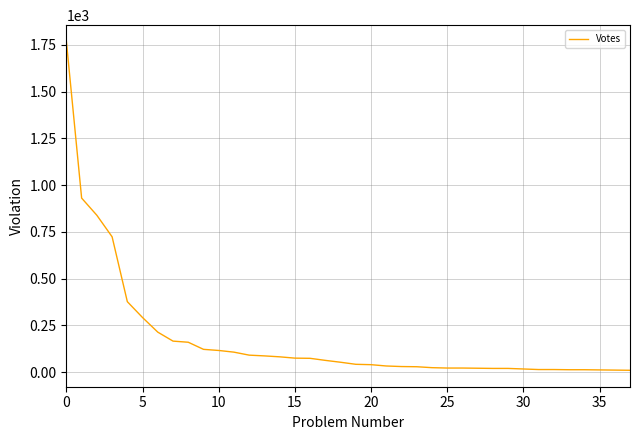

What is the sum of all values?

6748